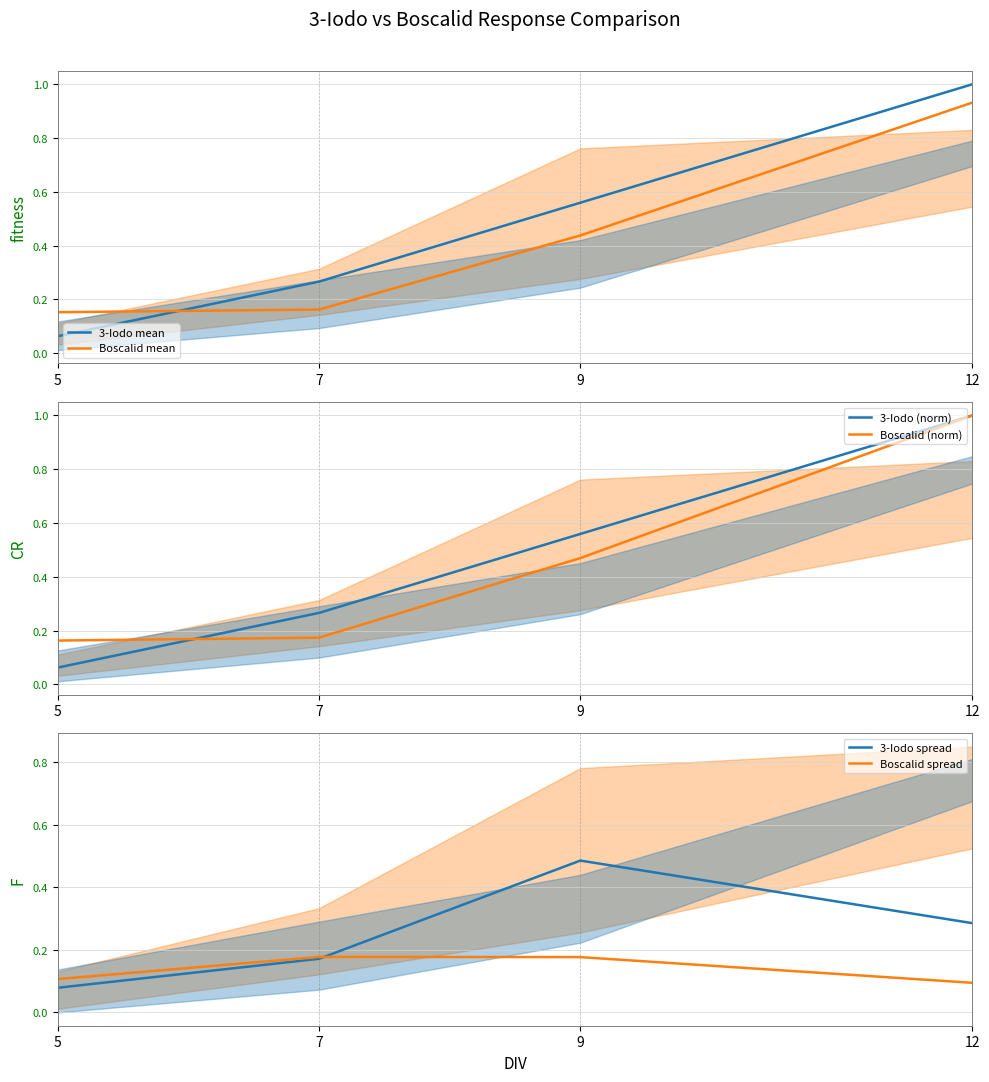

Rank the series at 7 from lowest to highest value.

Boscalid mean, 3-Iodo spread, Boscalid (norm), Boscalid spread, 3-Iodo mean, 3-Iodo (norm)